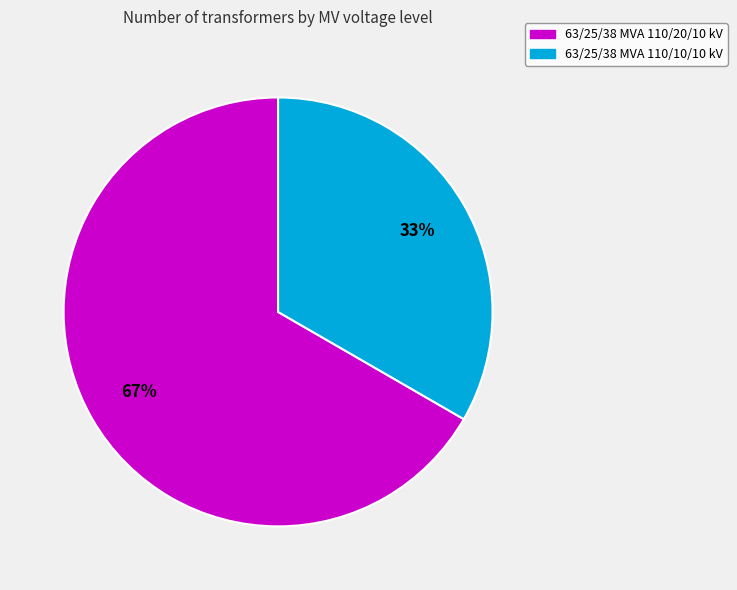

Does any single category account for the majority?

Yes